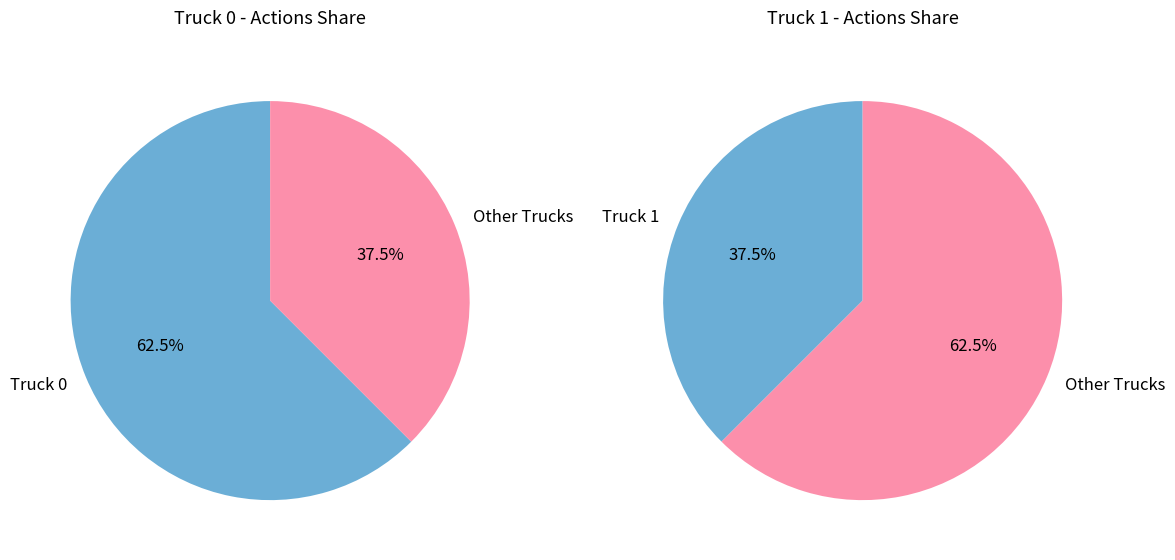

Is it true that Truck 0 is 57% of the pie?

False